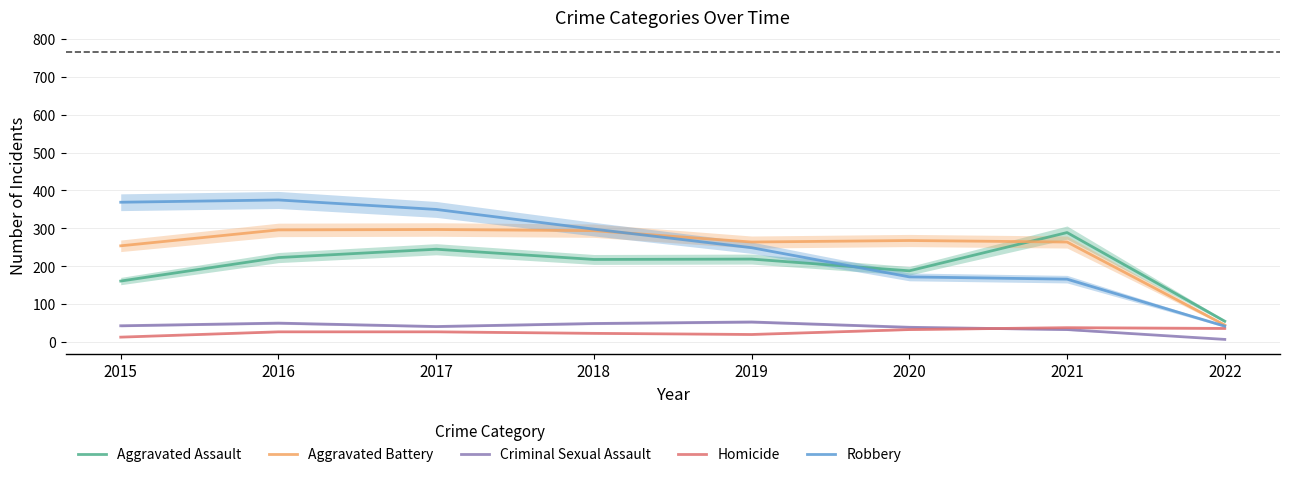

Is it true that Robbery equals 172 at 2020?

True